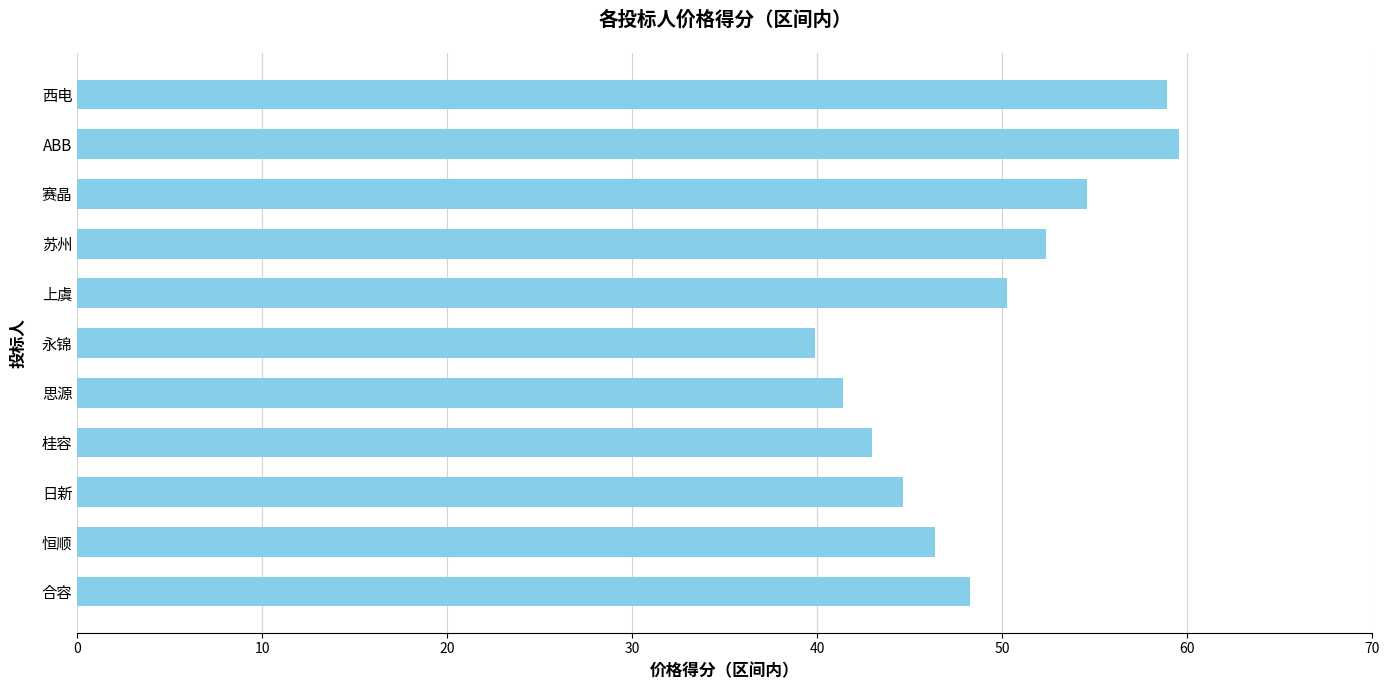

Reading bottom to top, list all the values displayed in this chart.

48.2	46.4	44.6	42.9	41.4	39.9	50.2	52.4	54.6	59.6	58.9